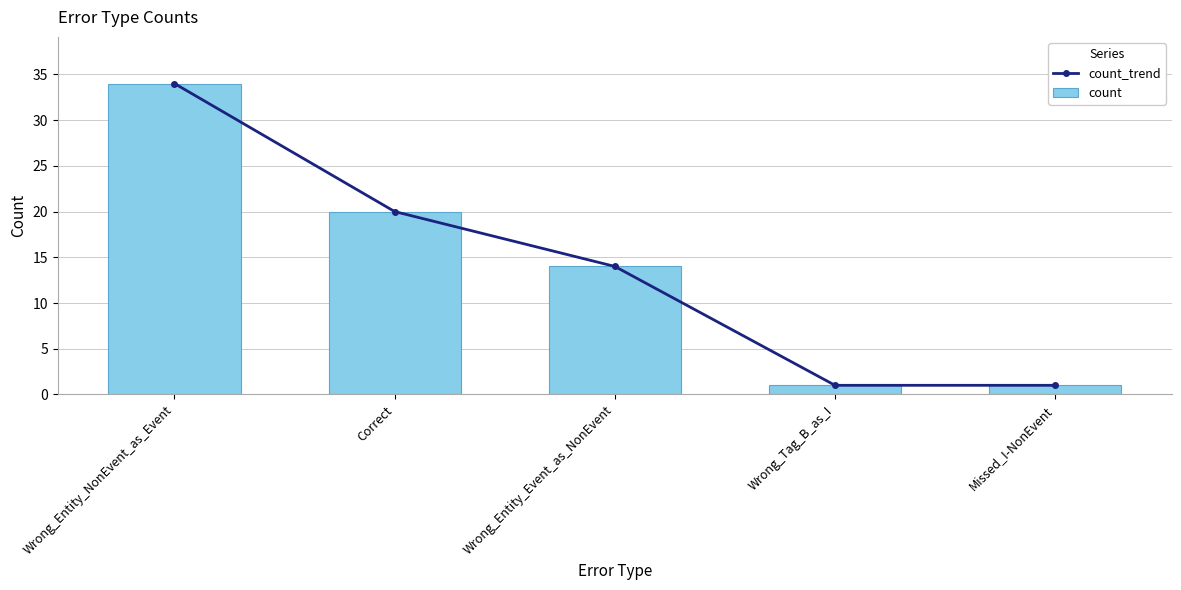

What is the maximum value shown in the chart?

34